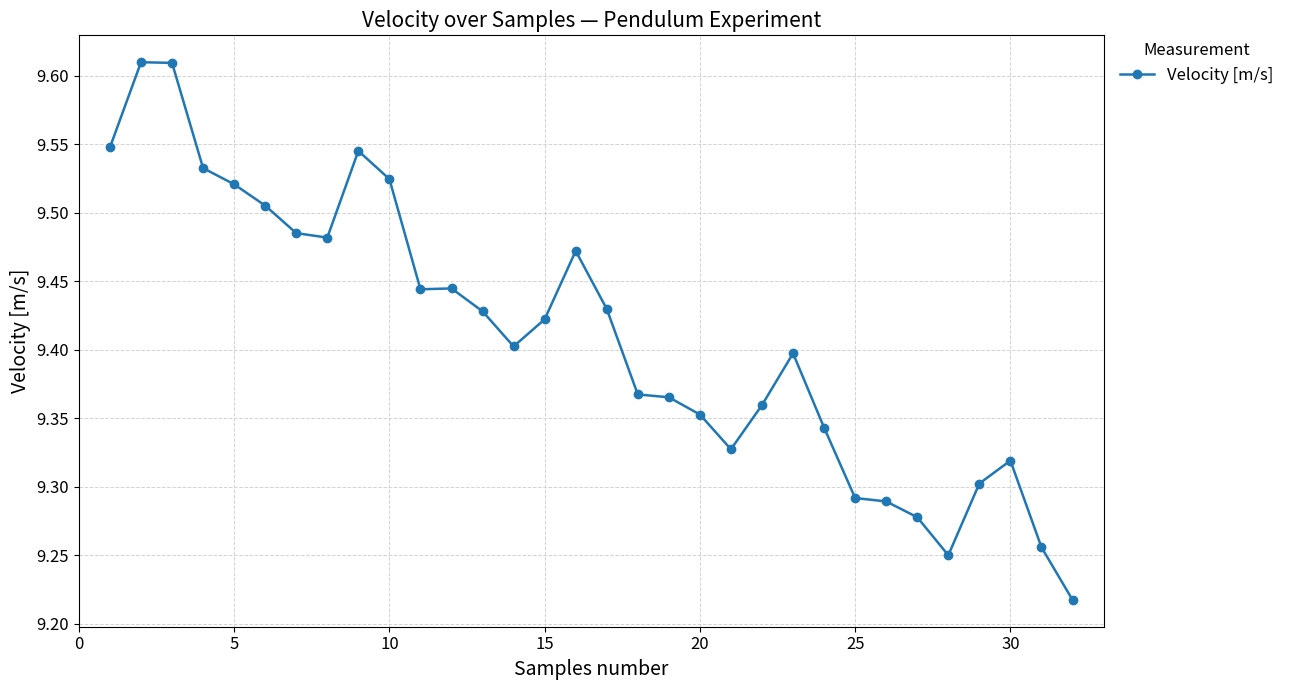

Count the values in the range 9 to 10.

32